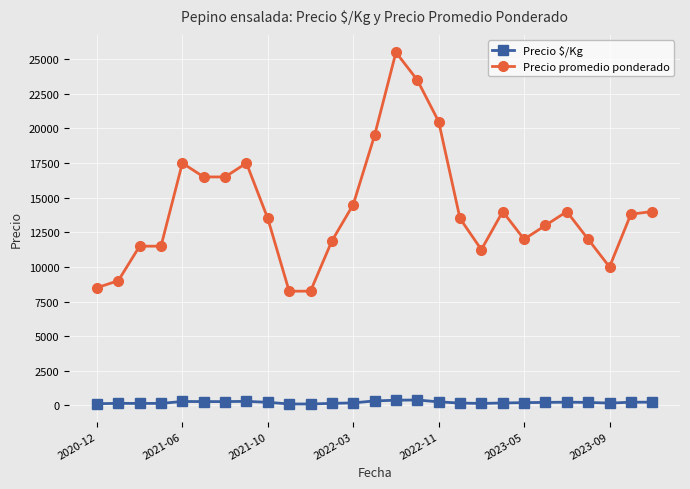

List the series in order of their overall mean, highest first.

Precio promedio ponderado, Precio $/Kg